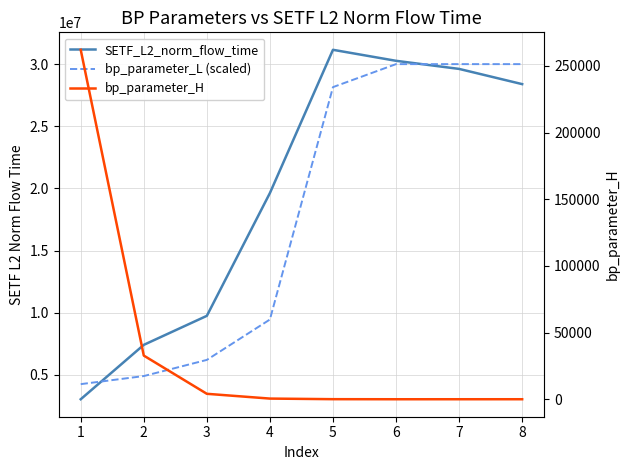

Count the number of data series in this chart.

3